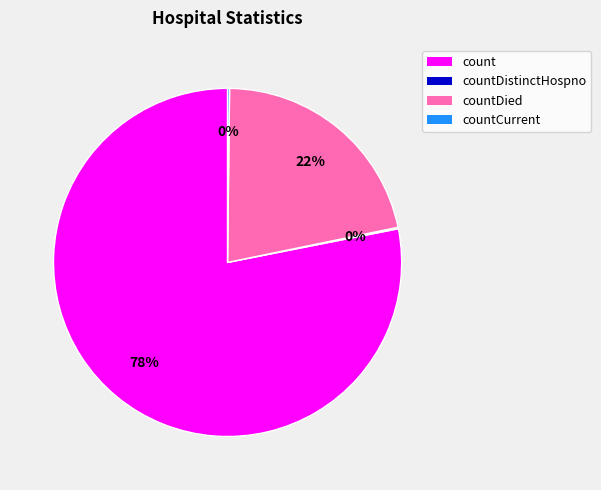

Which category has the biggest portion of the pie?

count